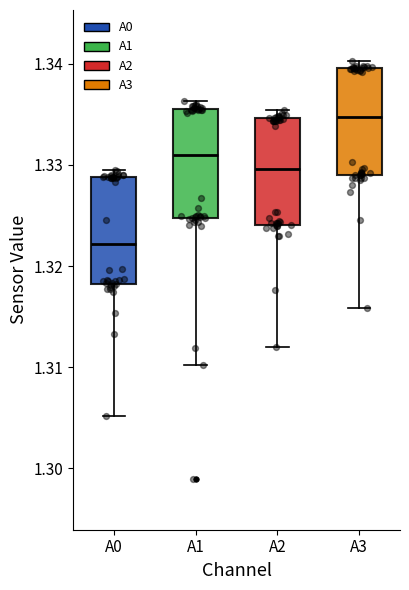

Reading left to right, read every box against the y-axis: the position of its median line, the range the box covers, and the ends of its whiskers. The values are not printed on the chart, so give them approximately, as read against the axis.

A0: median 1.322, box 1.318 to 1.329, whiskers 1.305 to 1.329 (just above the box's upper edge)
A1: median 1.331, box 1.325 to 1.336, whiskers 1.310 to 1.336 (just above the box's upper edge)
A2: median 1.330, box 1.324 to 1.335, whiskers 1.312 to 1.335 (just above the box's upper edge)
A3: median 1.335, box 1.329 to 1.340, whiskers 1.316 to 1.340 (just above the box's upper edge)